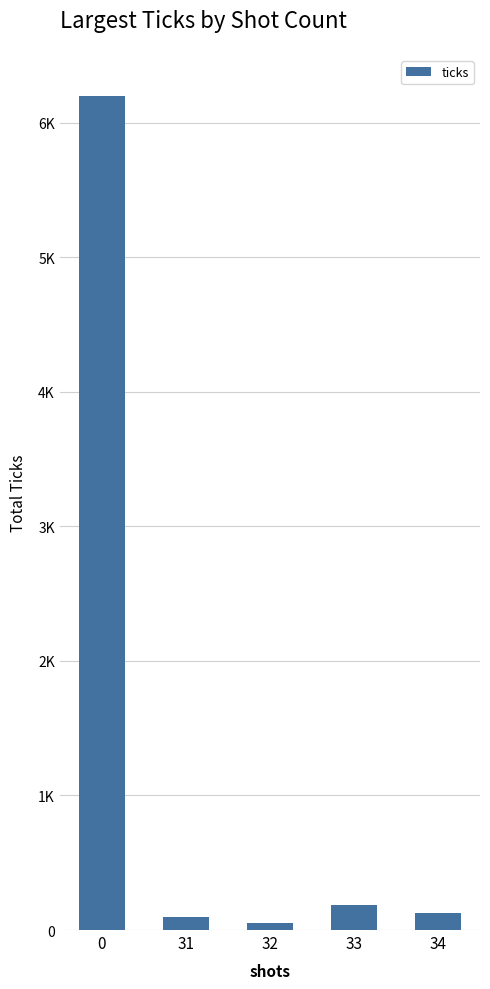

Are the bars horizontal?

No